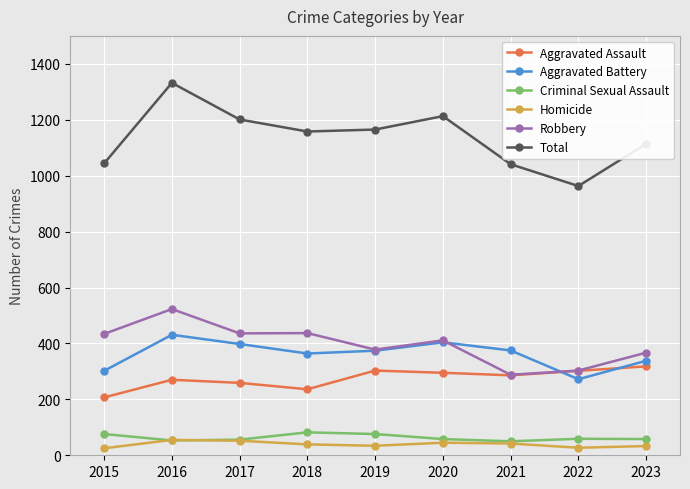

At how many categories does at least one series exceed 184?

9